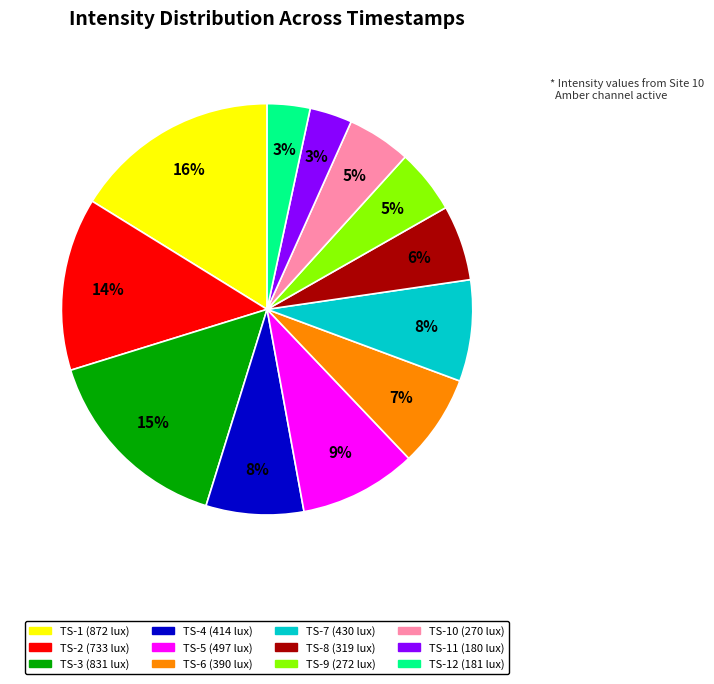

Count the number of slices in the pie.

12